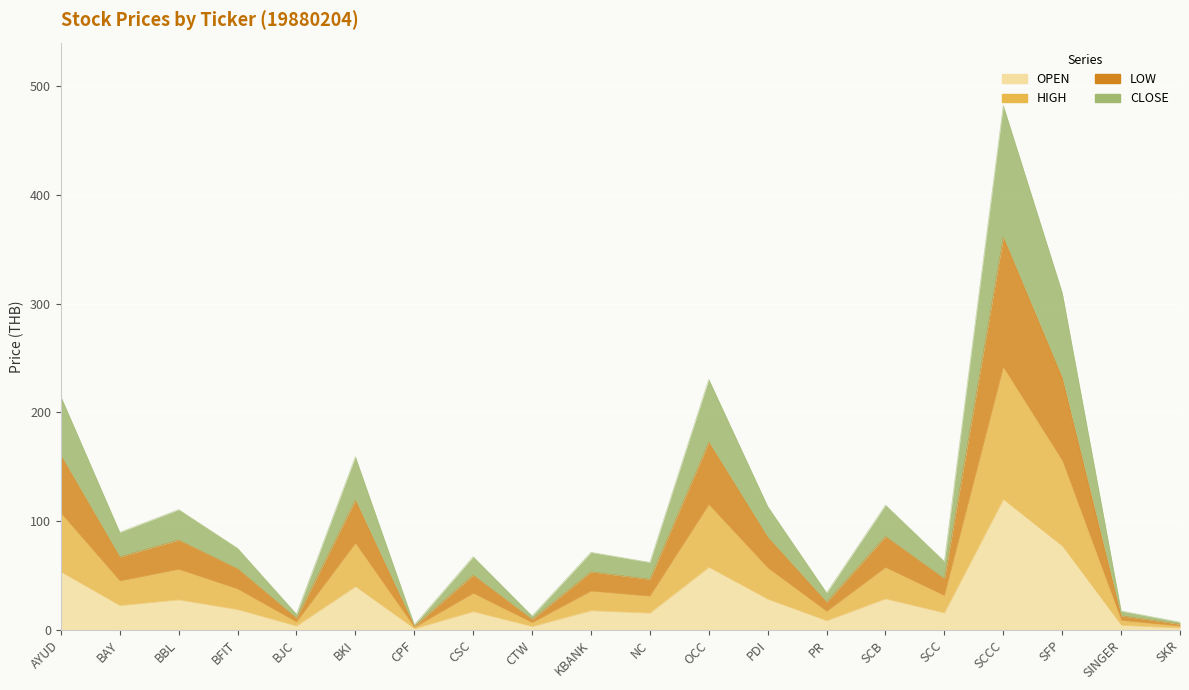

True or false: CLOSE and OPEN intersect in this chart.

False